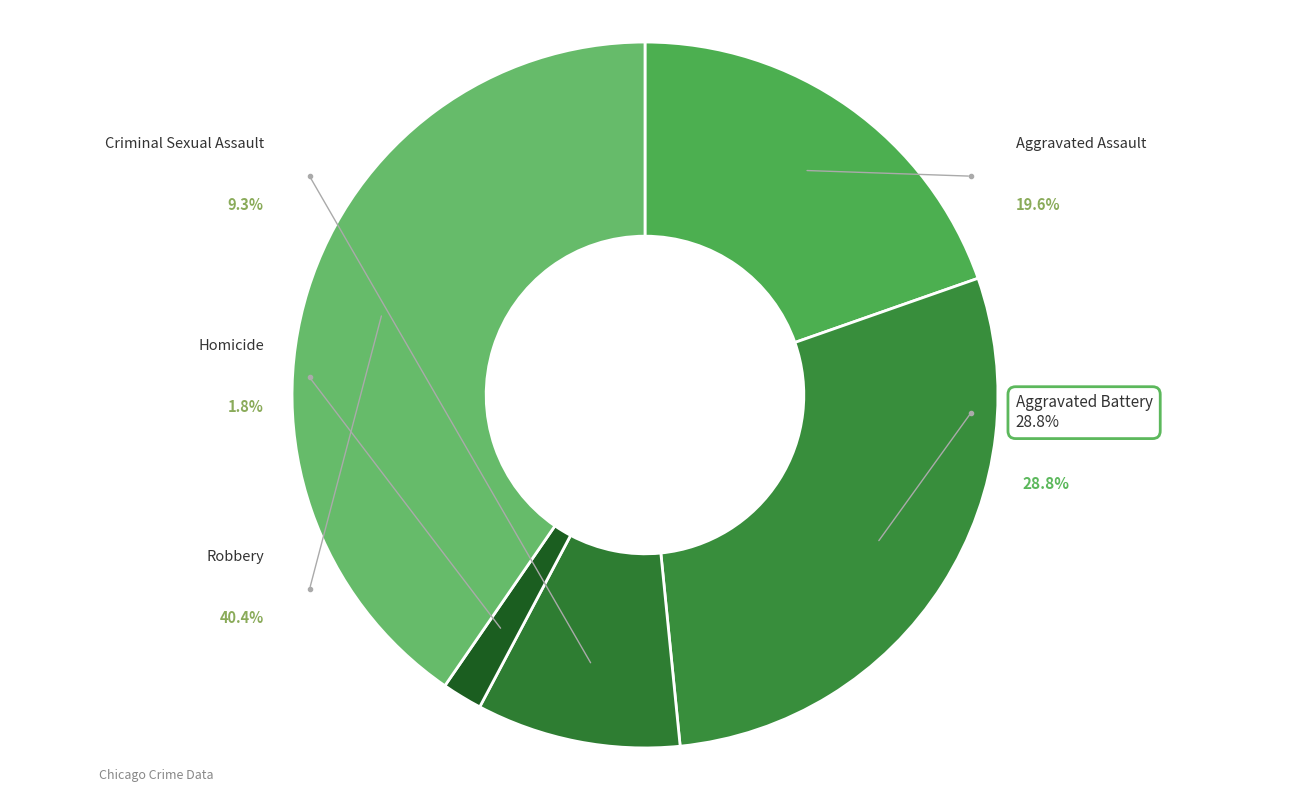

The Aggravated Assault slice represents 28% of the pie. True or false?

False